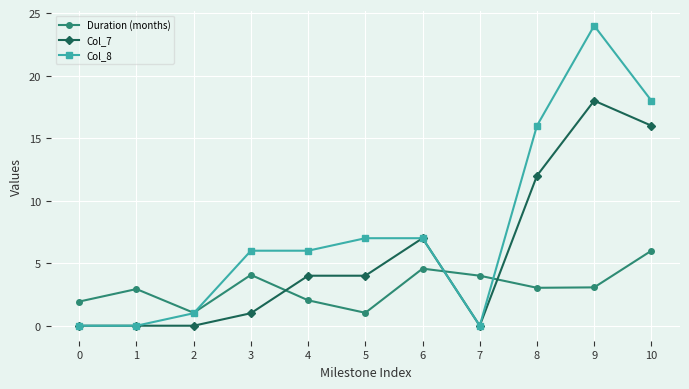

At 9, list the series in order from smallest to largest.

Duration (months), Col_7, Col_8